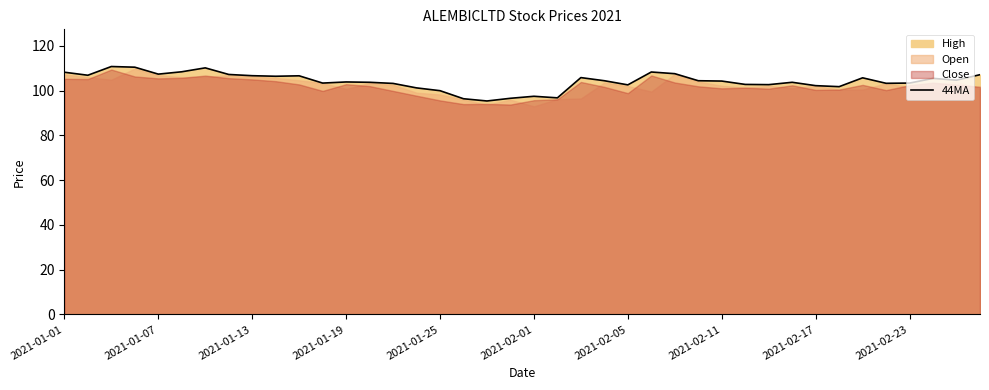

What position from the left is 15?

16